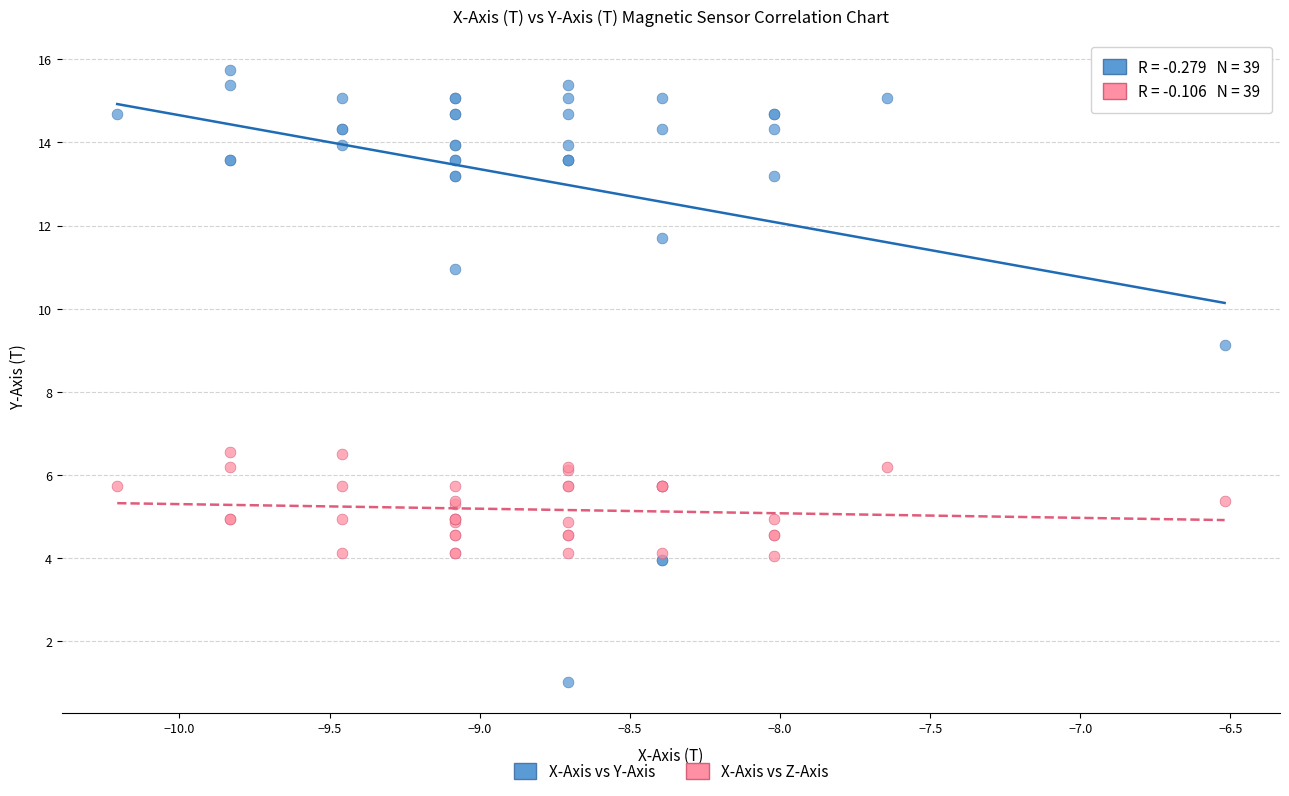

Which series contains the highest Y value?

X-Axis vs Y-Axis